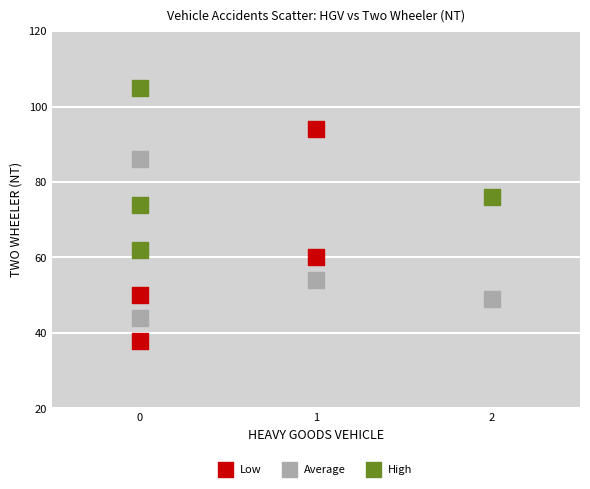

Which series contains the lowest Y value?

Low